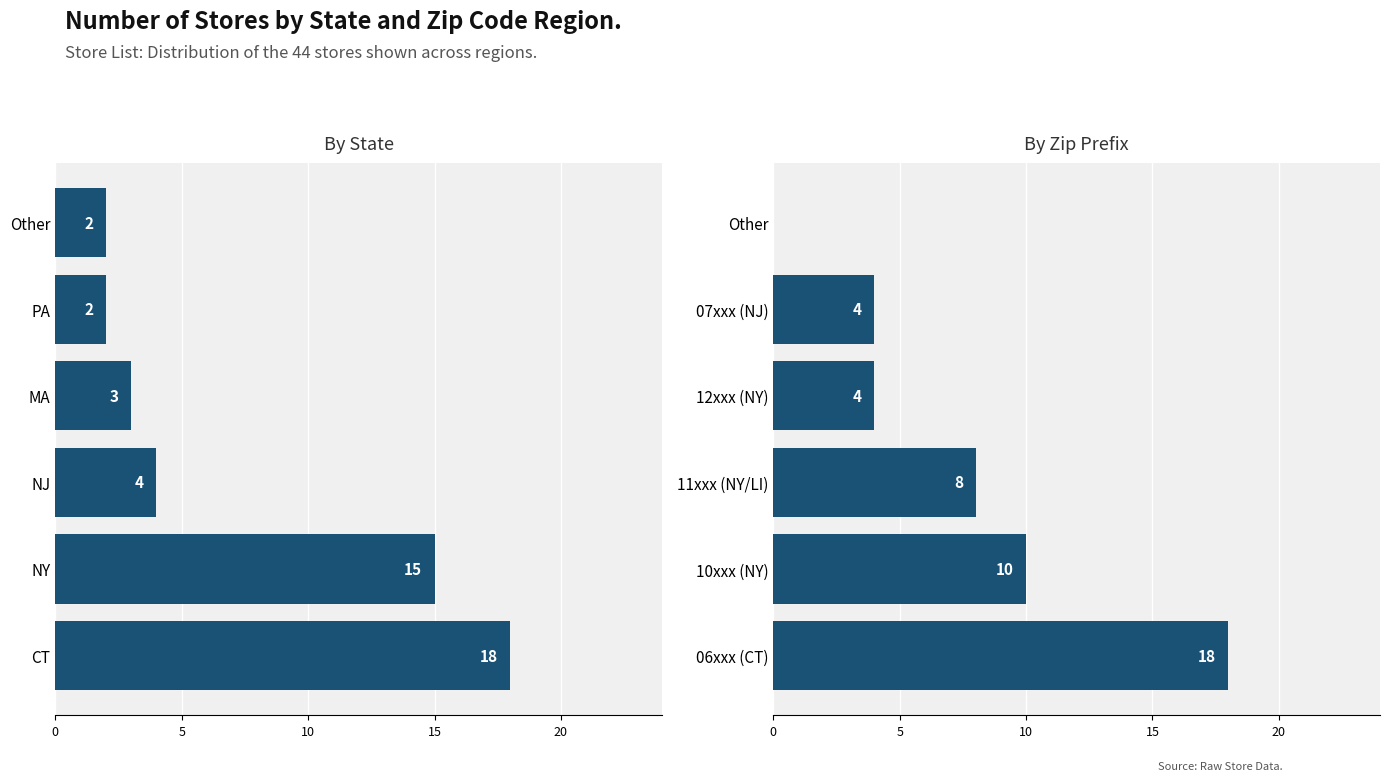

Which has a higher value, Other or 12xxx (NY)?

12xxx (NY)